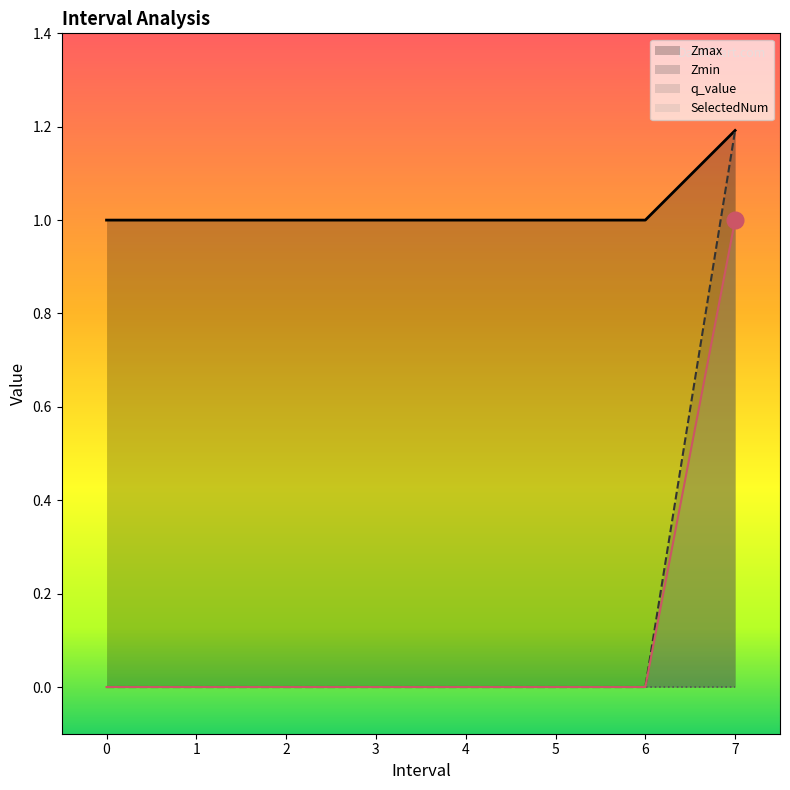

True or false: SelectedNum has a value of -0.3 at 0.

False